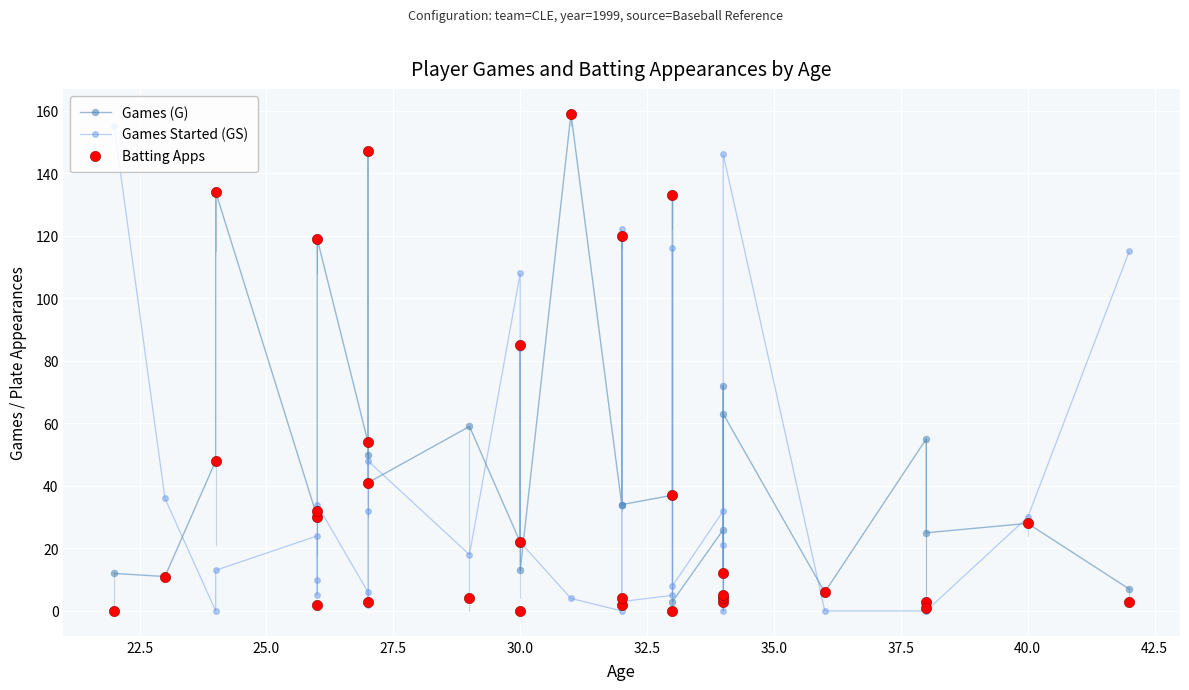

Which series reaches the minimum Y coordinate?

Games Started (GS)